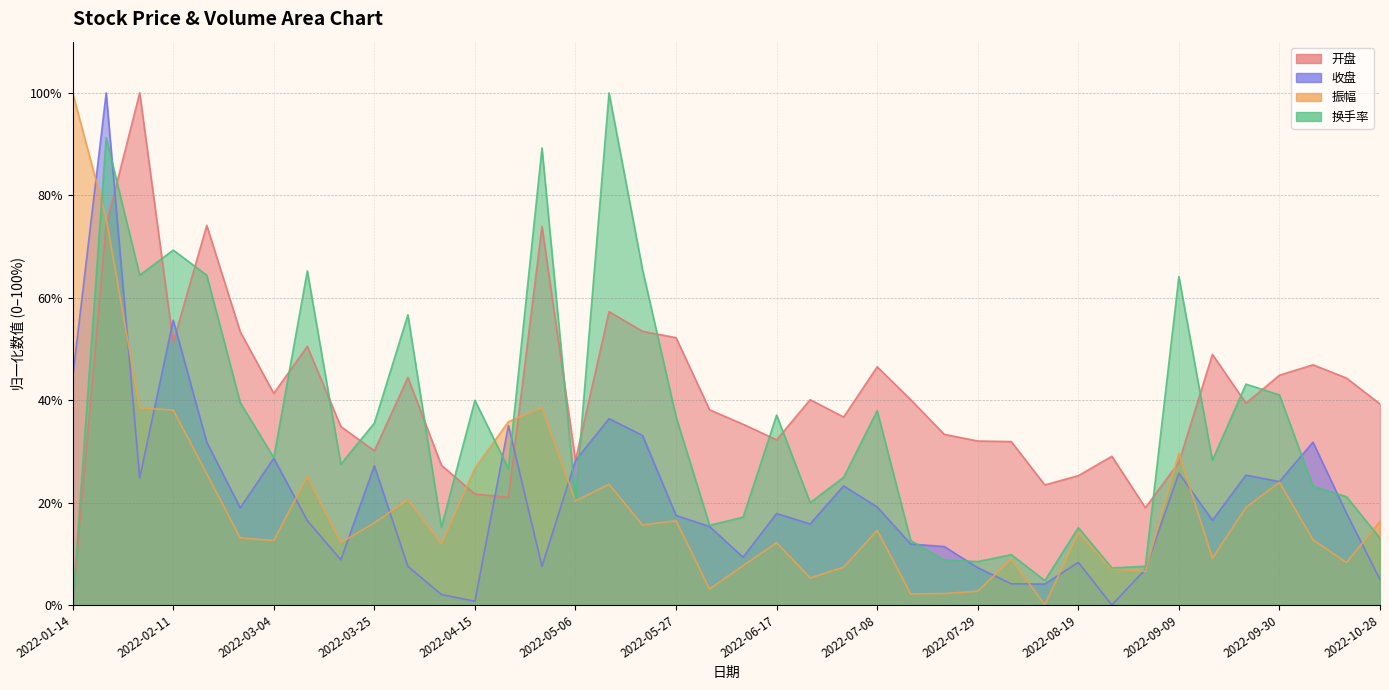

Is it true that 振幅 equals 36.9 at 2022-02-18?

False